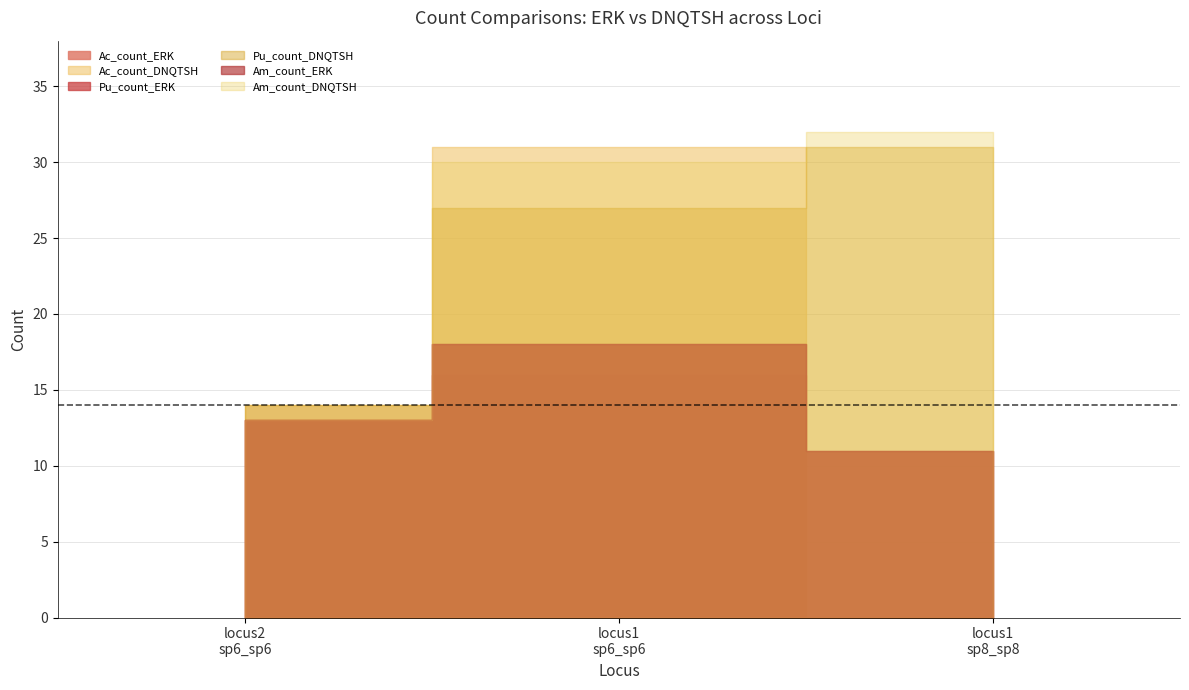

What is the maximum value shown in the chart?

32